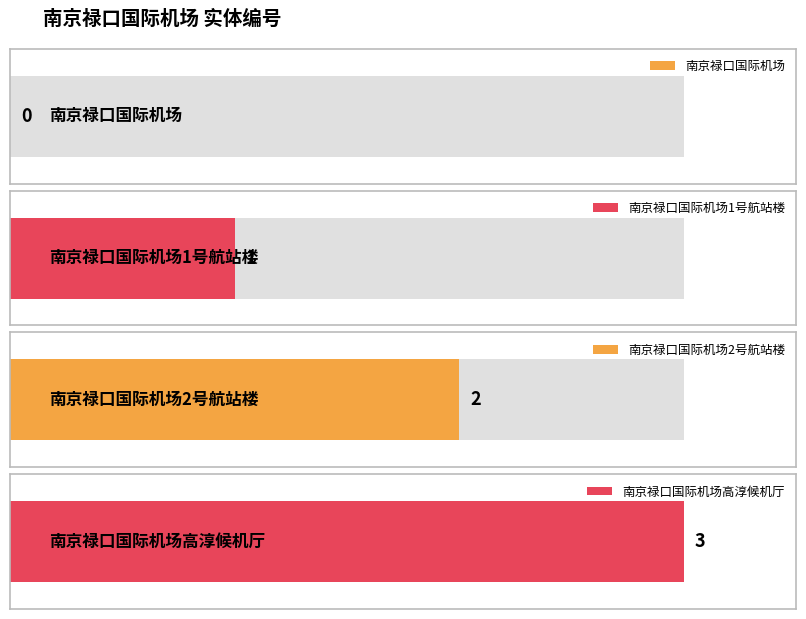

What is the maximum value shown in the chart?

3